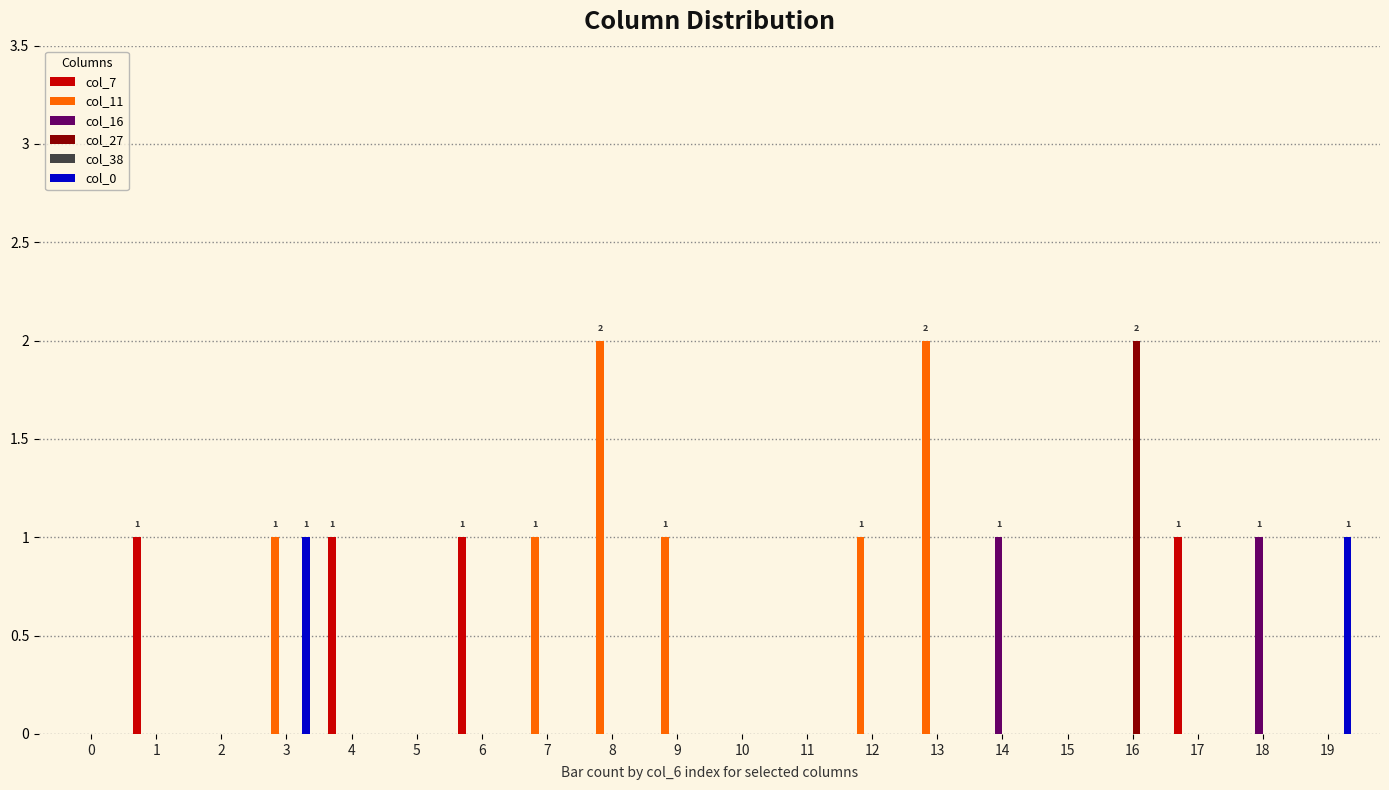

The value of col_11 at 13 is 3. True or false?

False